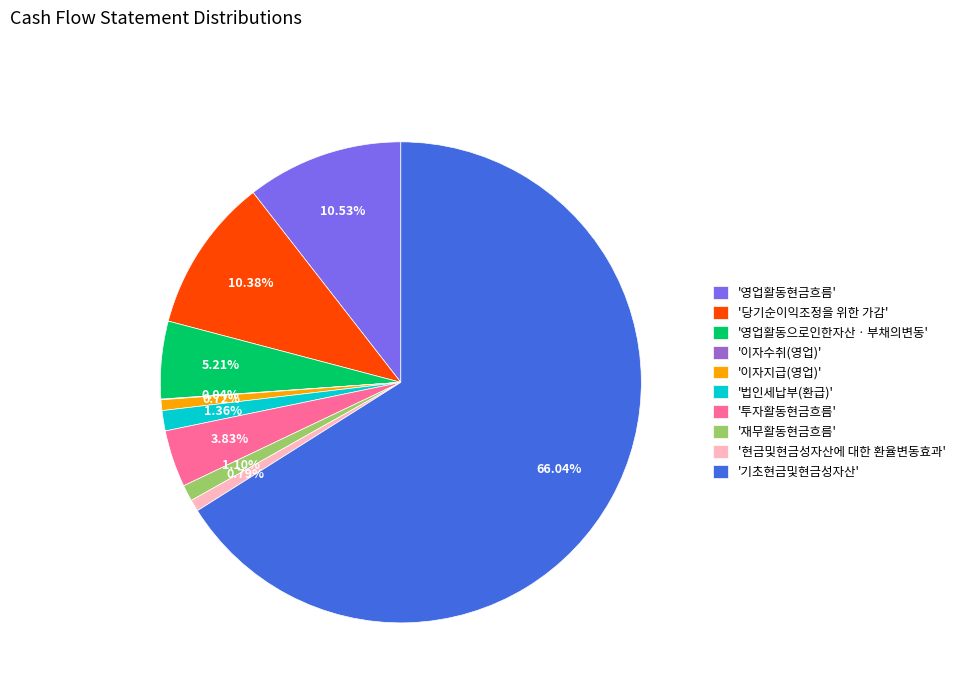

Approximately how many times larger is the value at '투자활동현금흐름' compared to '법인세납부(환급)'?

2.8